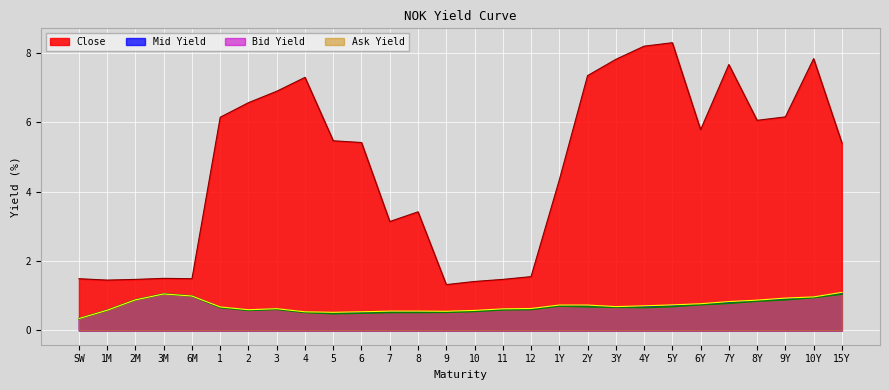

Read the Bid Yield value at 6.

0.5